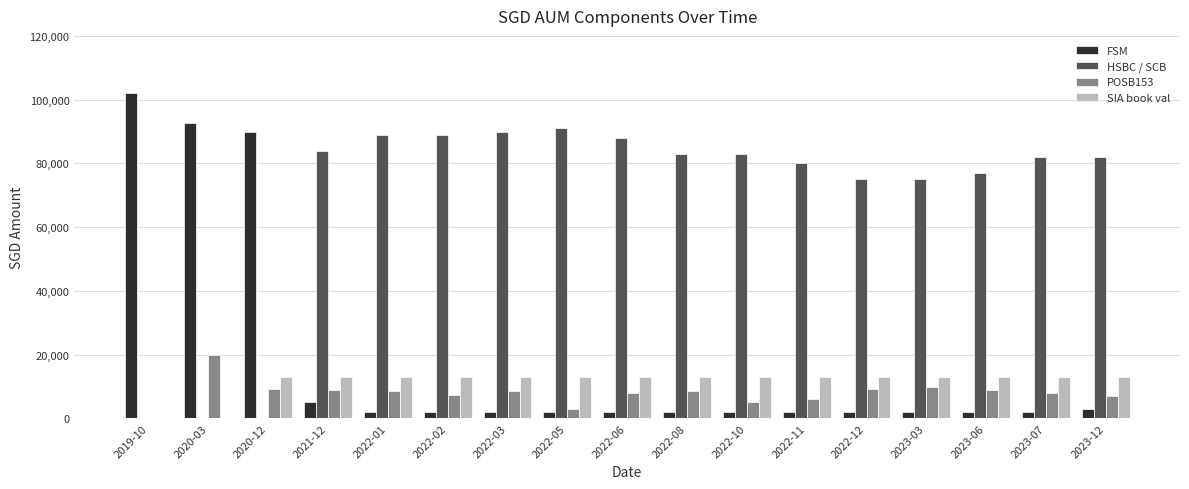

Is the value of POSB153 at 2023-03 greater than the value of SIA book val at 2023-03?

No